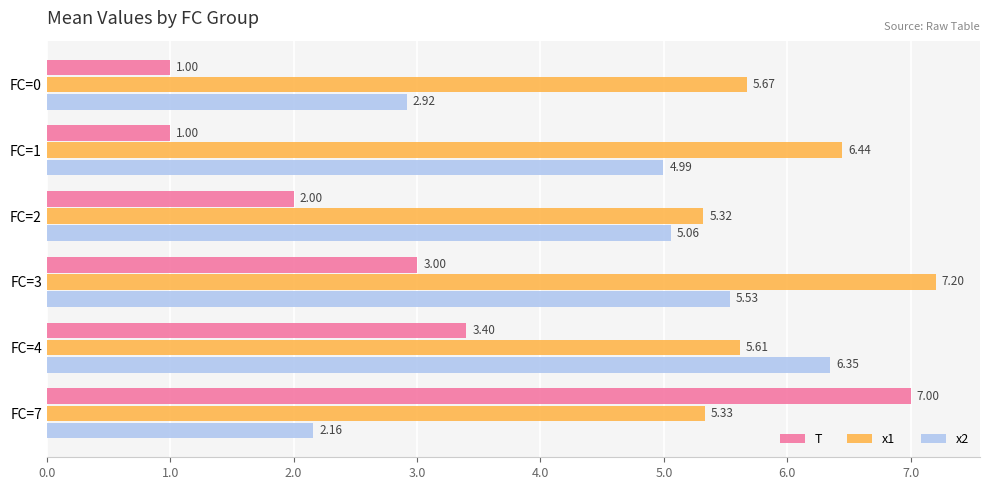

Between FC=2 and FC=3, which series saw the biggest shift?

x1